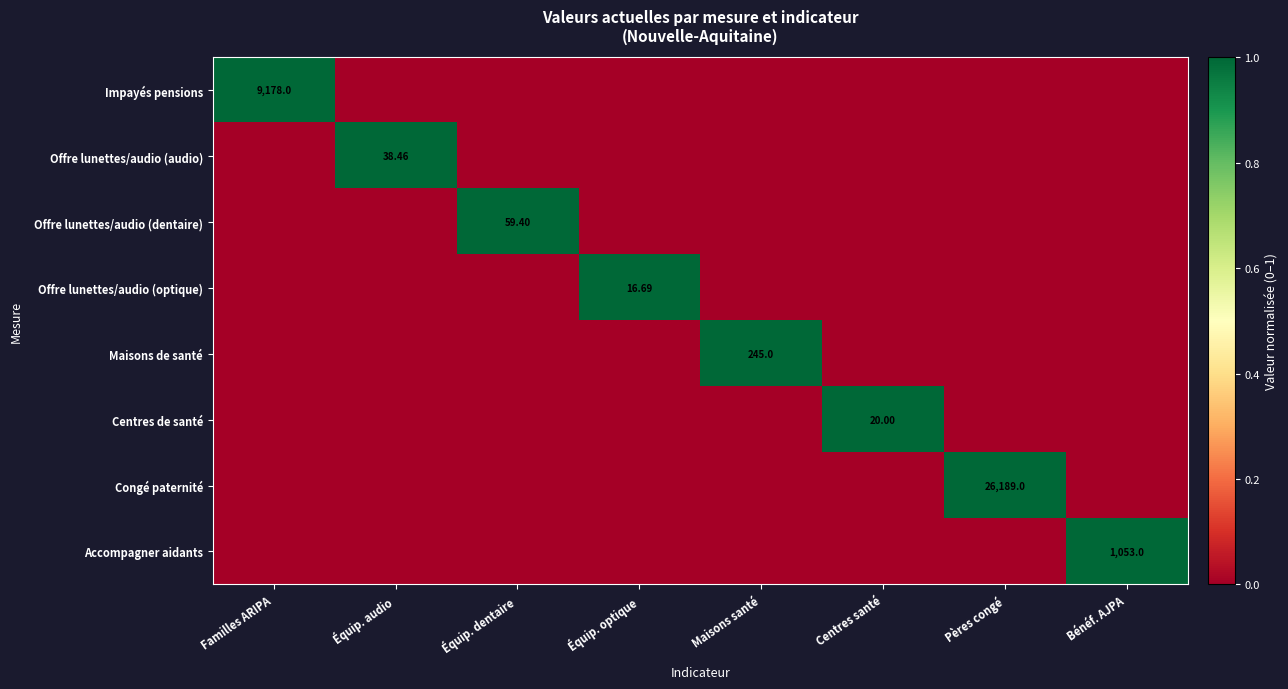

Which category has the lowest value in the Congé paternité series?

Familles ARIPA